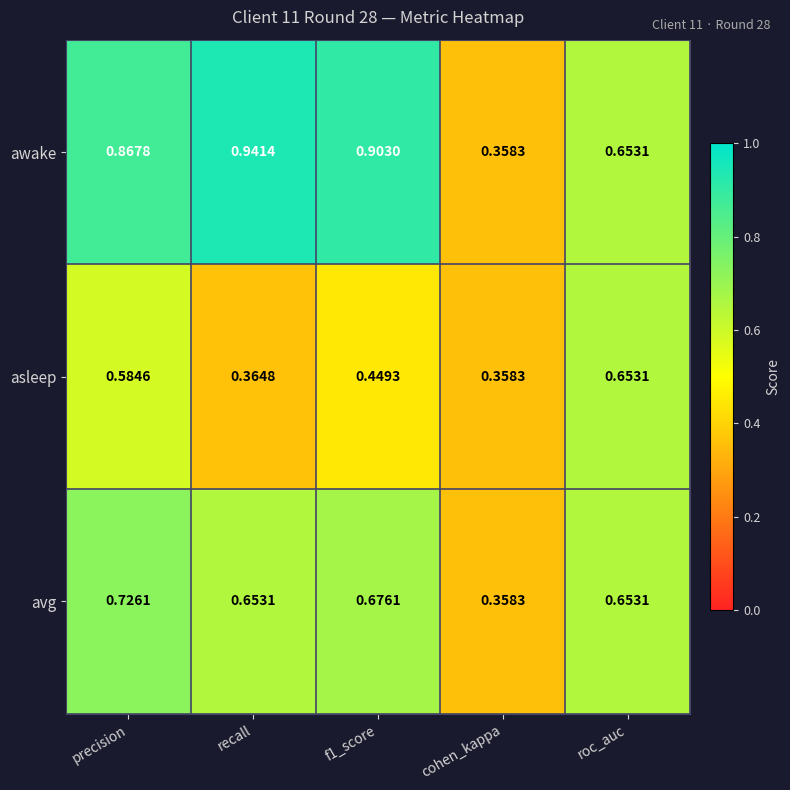

Where is avg nearest to the value 0?

cohen_kappa